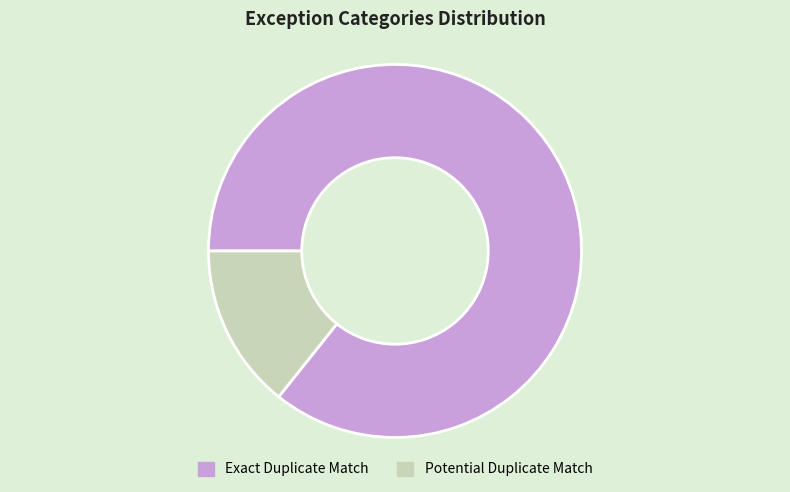

Combined, do Potential Duplicate Match and Exact Duplicate Match account for over 50%?

Yes